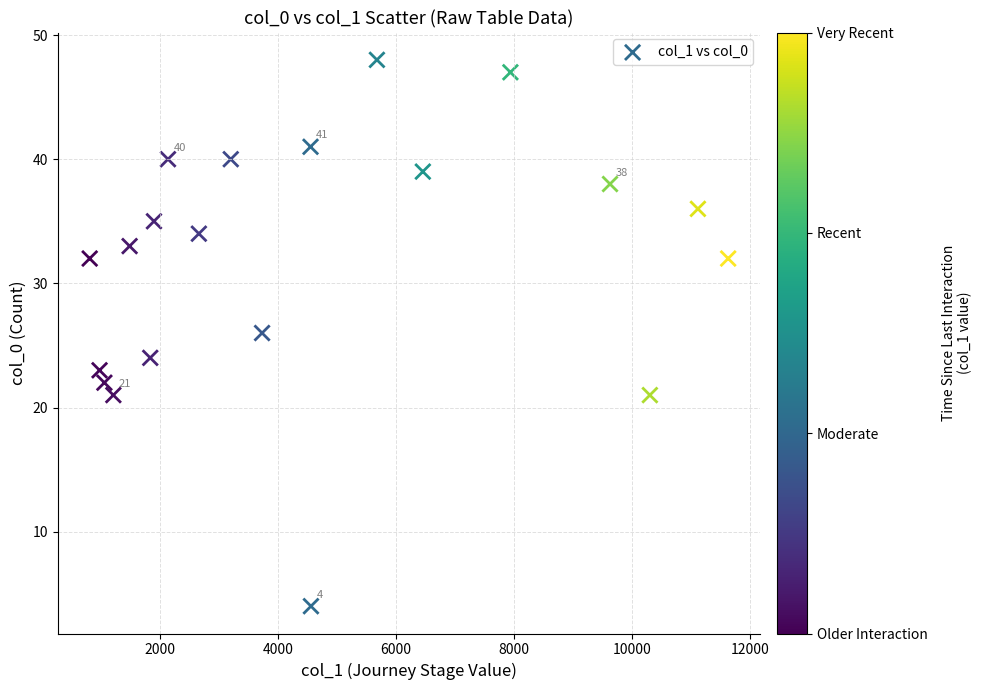

What is the range of Y values (max minus min)?

44